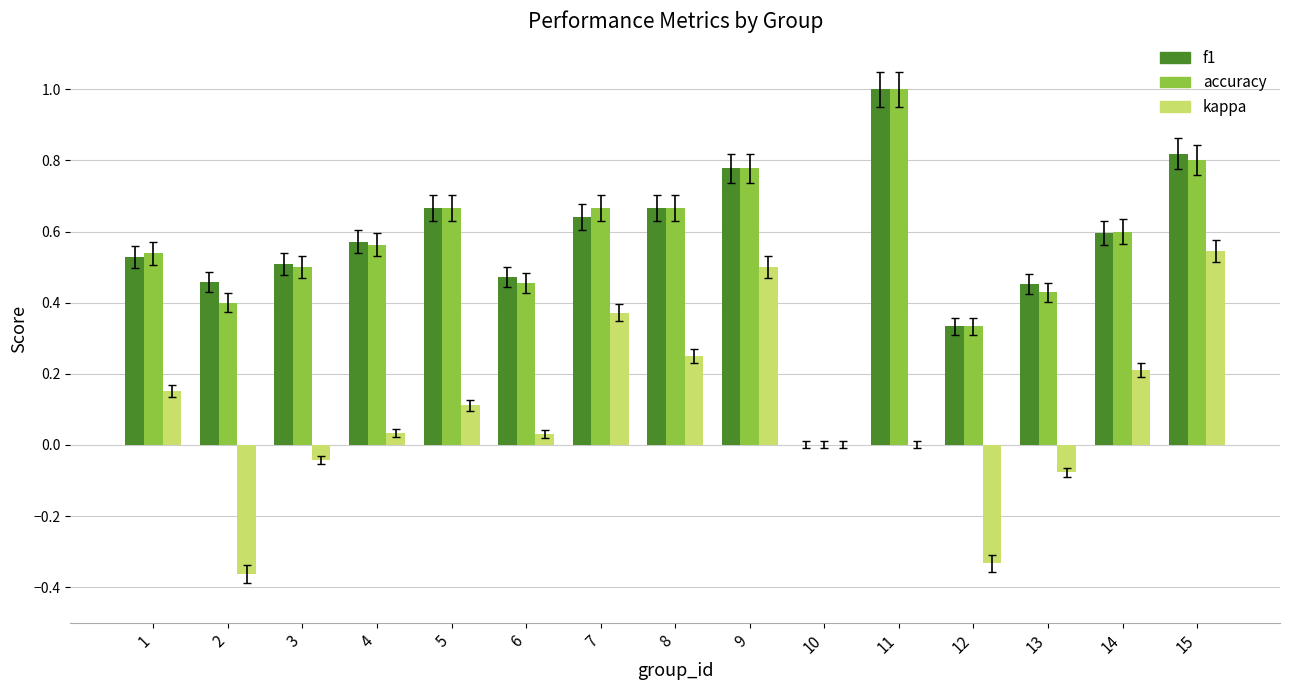

What is the sum of all kappa values?

1.4